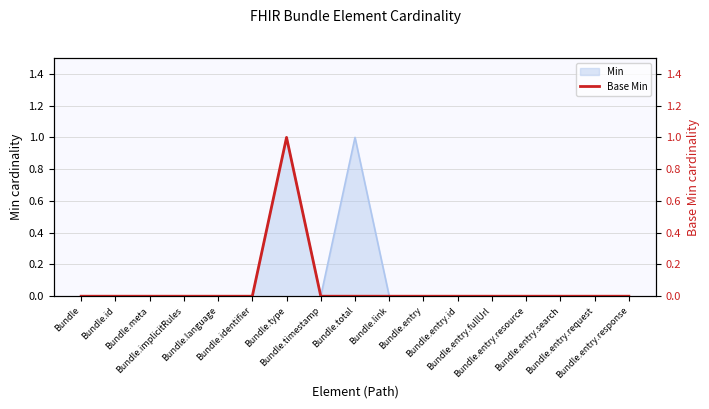

How many lines are shown in the chart?

1